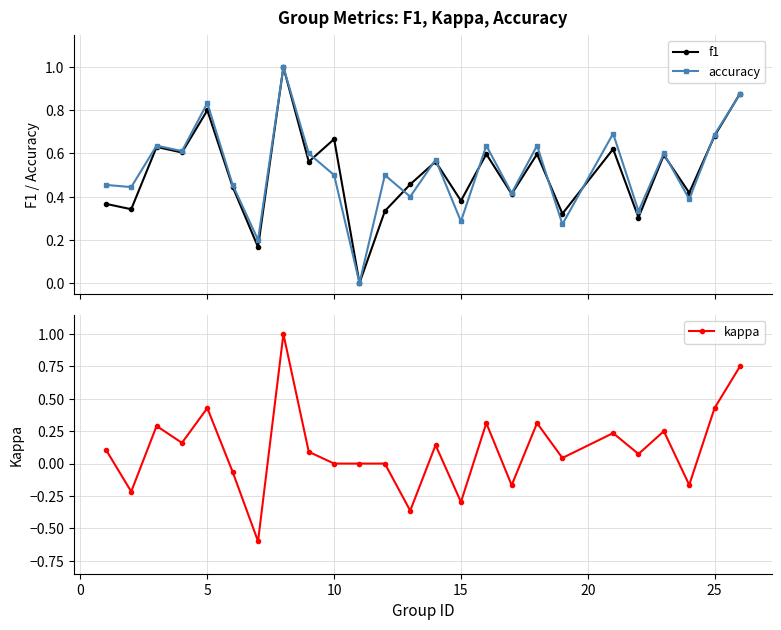

The kappa series shows 0.0 at 10. True or false?

True